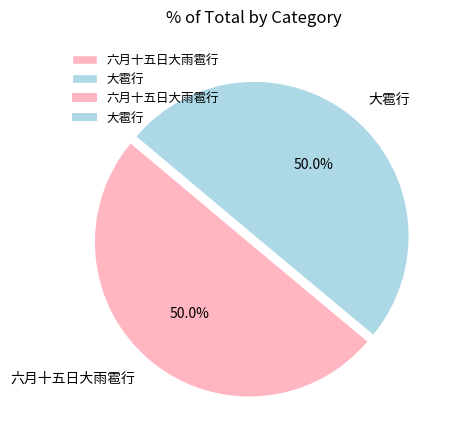

To the nearest percent, what is the average slice percentage?

50%